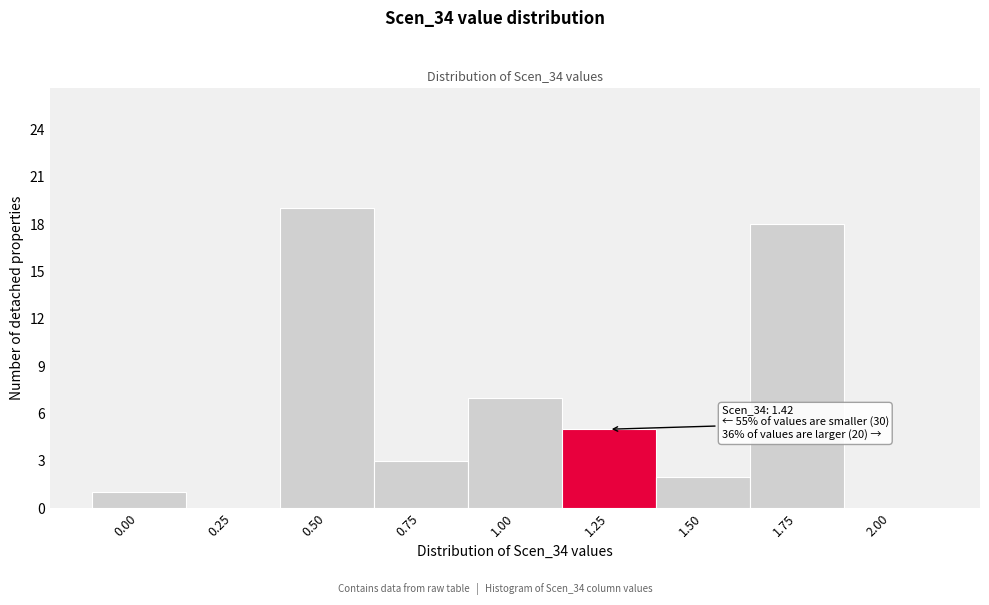

Reading left to right, transcribe all the data shown in this chart.

0.00=1	0.25=0	0.50=19	0.75=3	1.00=7	1.25=5	1.50=2	1.75=18	2.00=0